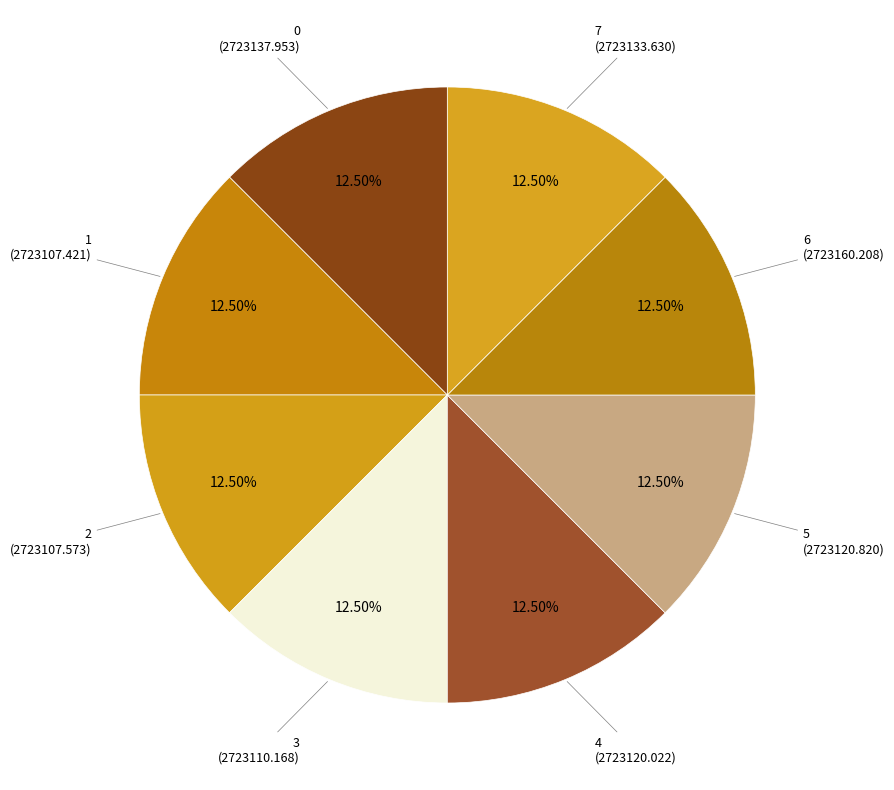

How many slices are in this pie chart?

8